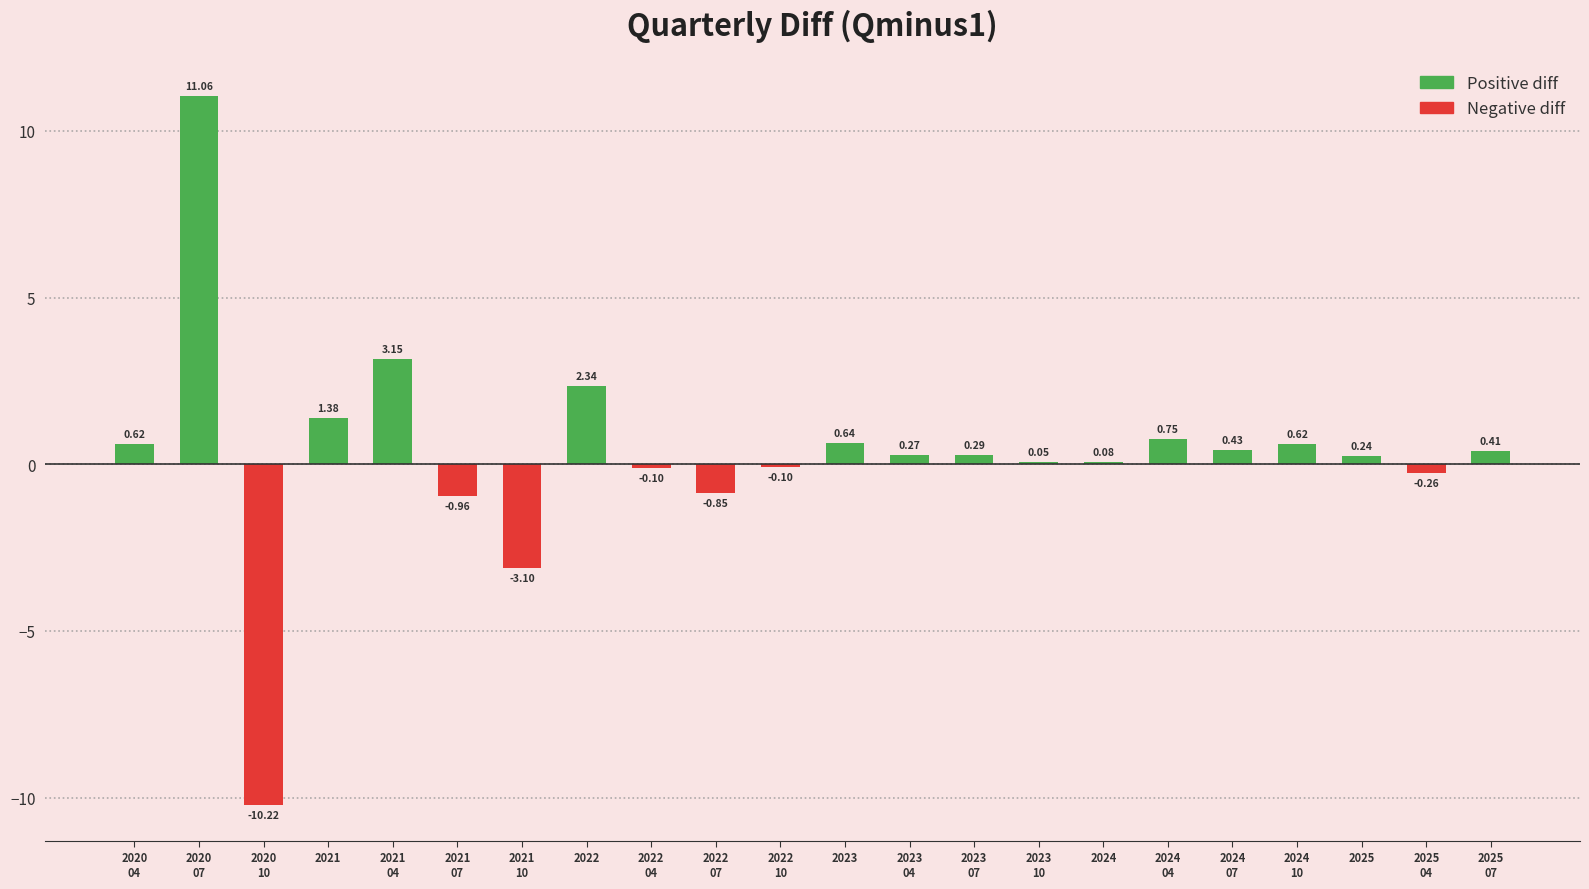

At which label is the value closest to 0?

2023
10